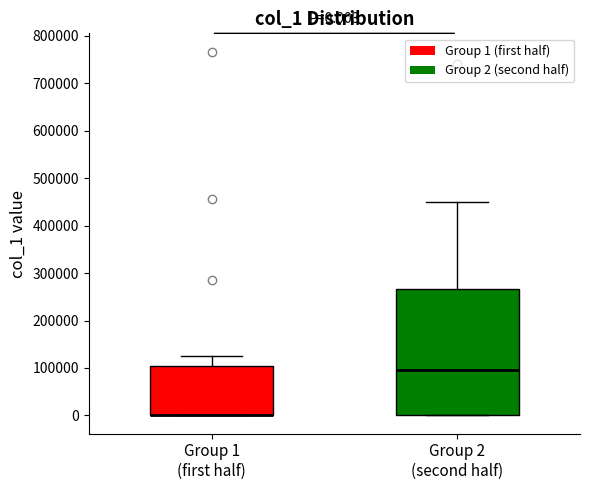

Which box is the tallest, from its lower edge to its upper edge?

Group 2 (second half)